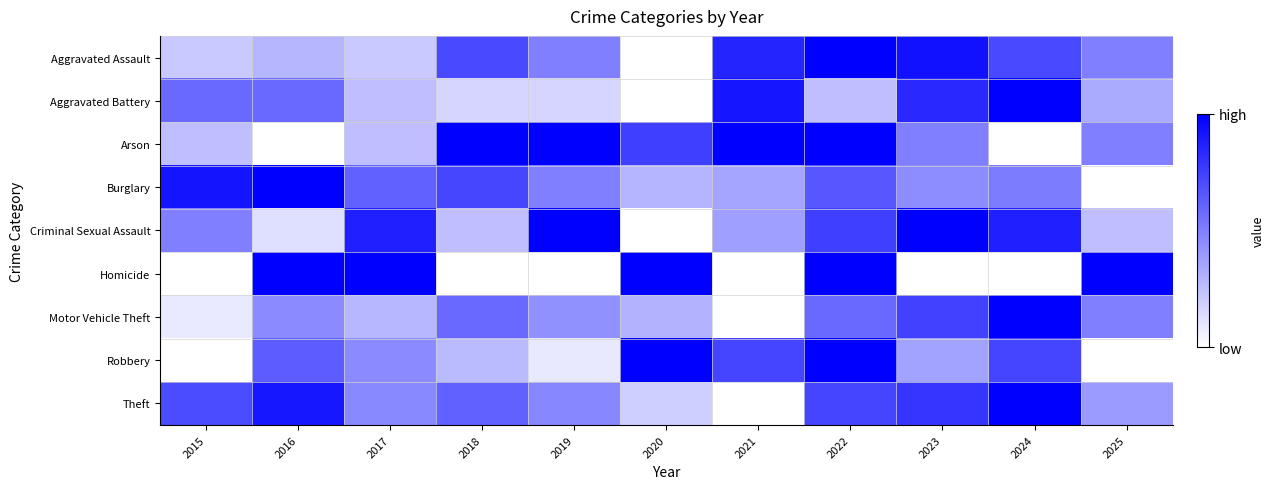

What is the greatest value displayed?

1.0